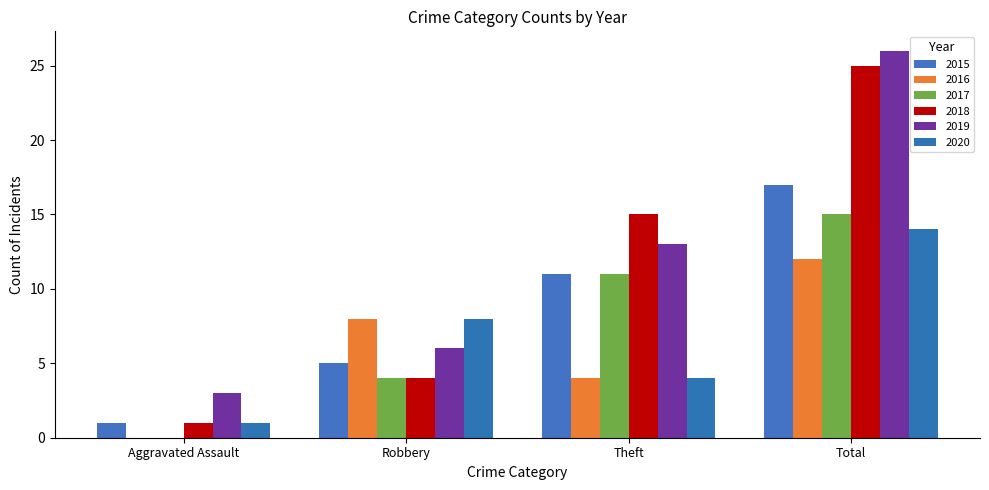

Rank the series at Aggravated Assault from highest to lowest value.

2019, 2015, 2018, 2020, 2016, 2017